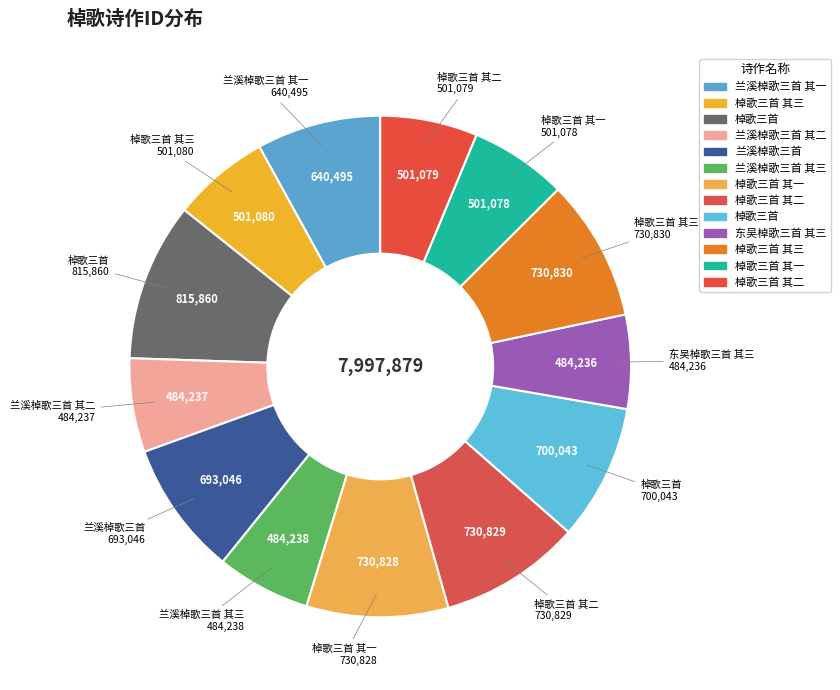

Count the number of slices in the pie.

13